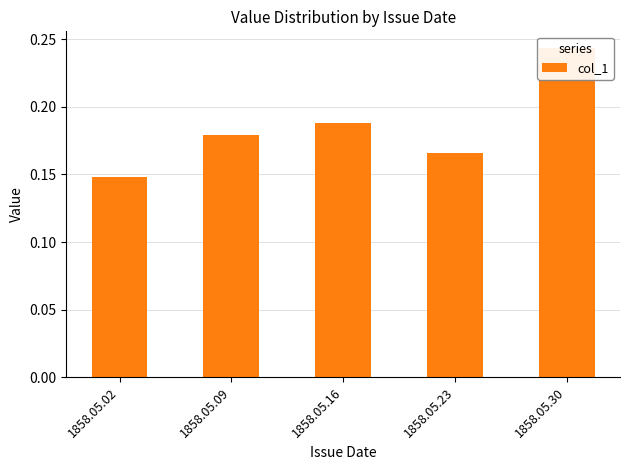

What is the average value?

0.2